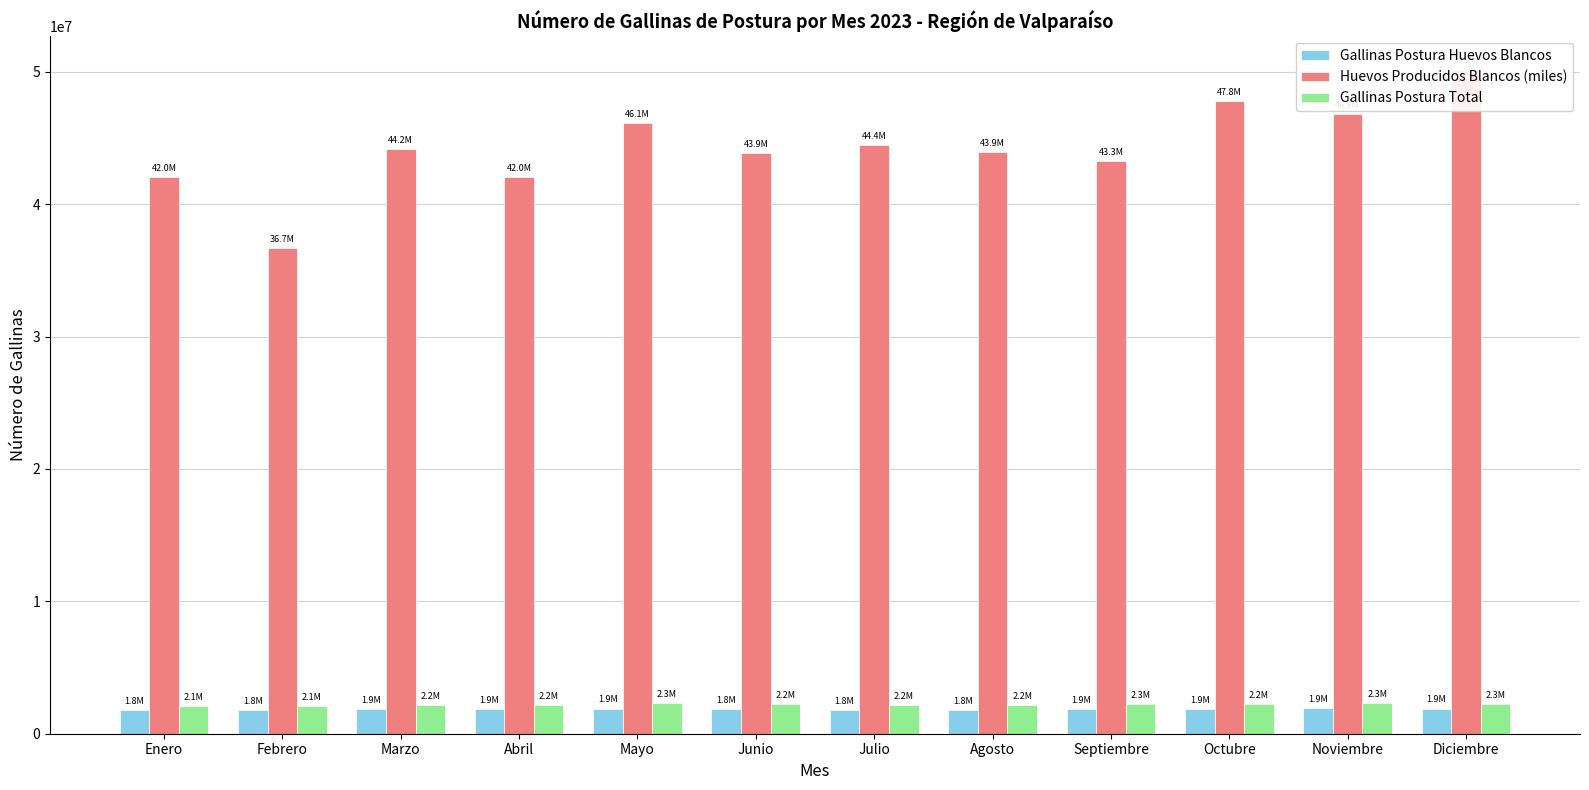

Is the value of Gallinas Postura Total at Marzo greater than the value of Huevos Producidos Blancos (miles) at Diciembre?

No